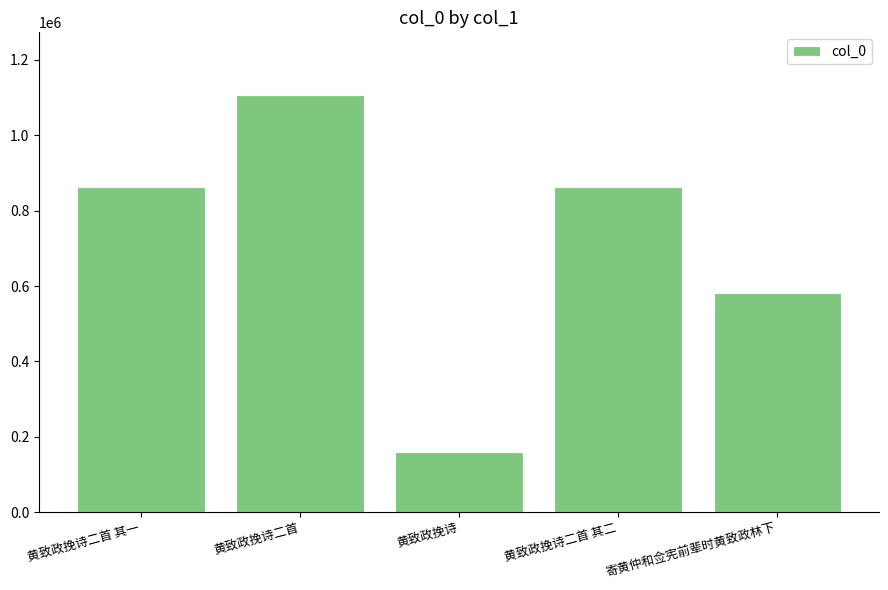

What is the difference between the maximum and second lowest values?

524416